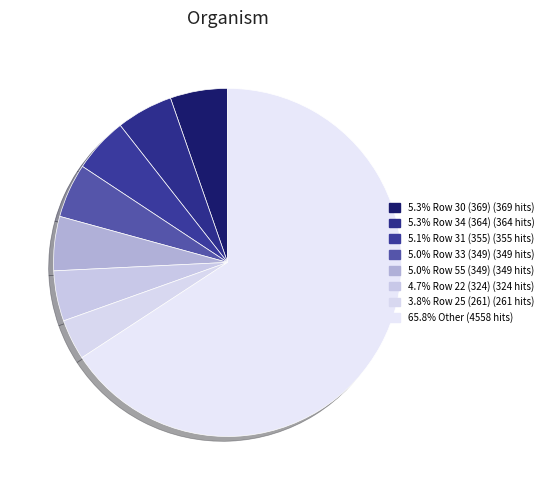

How many slices are in this pie chart?

8